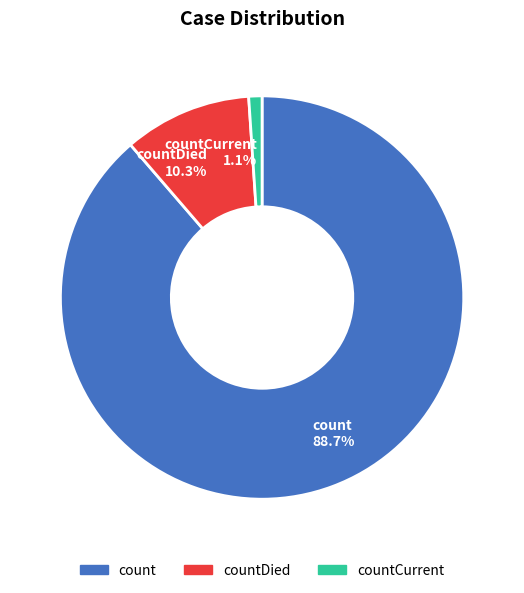

What is the smallest slice in the pie chart?

countCurrent 1.1%